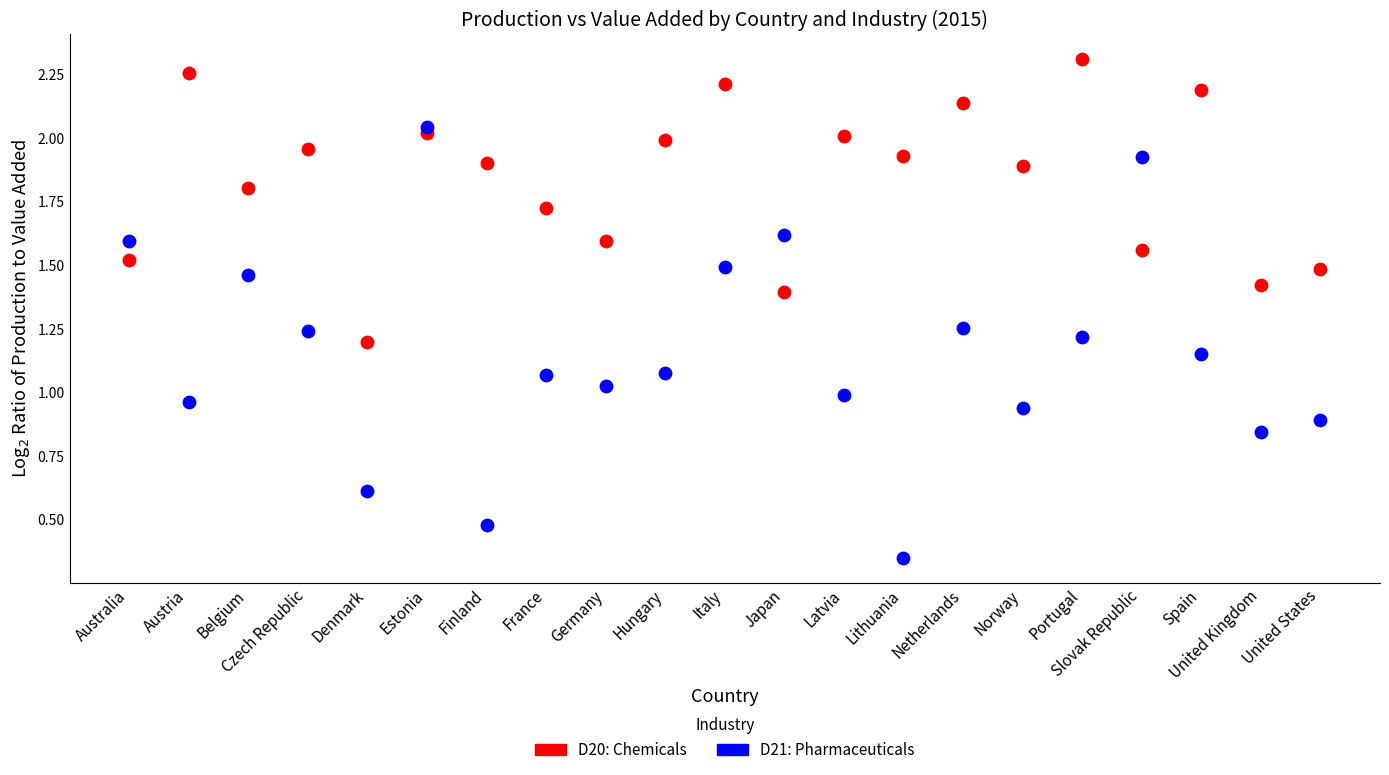

Which series reaches the maximum Y coordinate?

D20: Chemicals